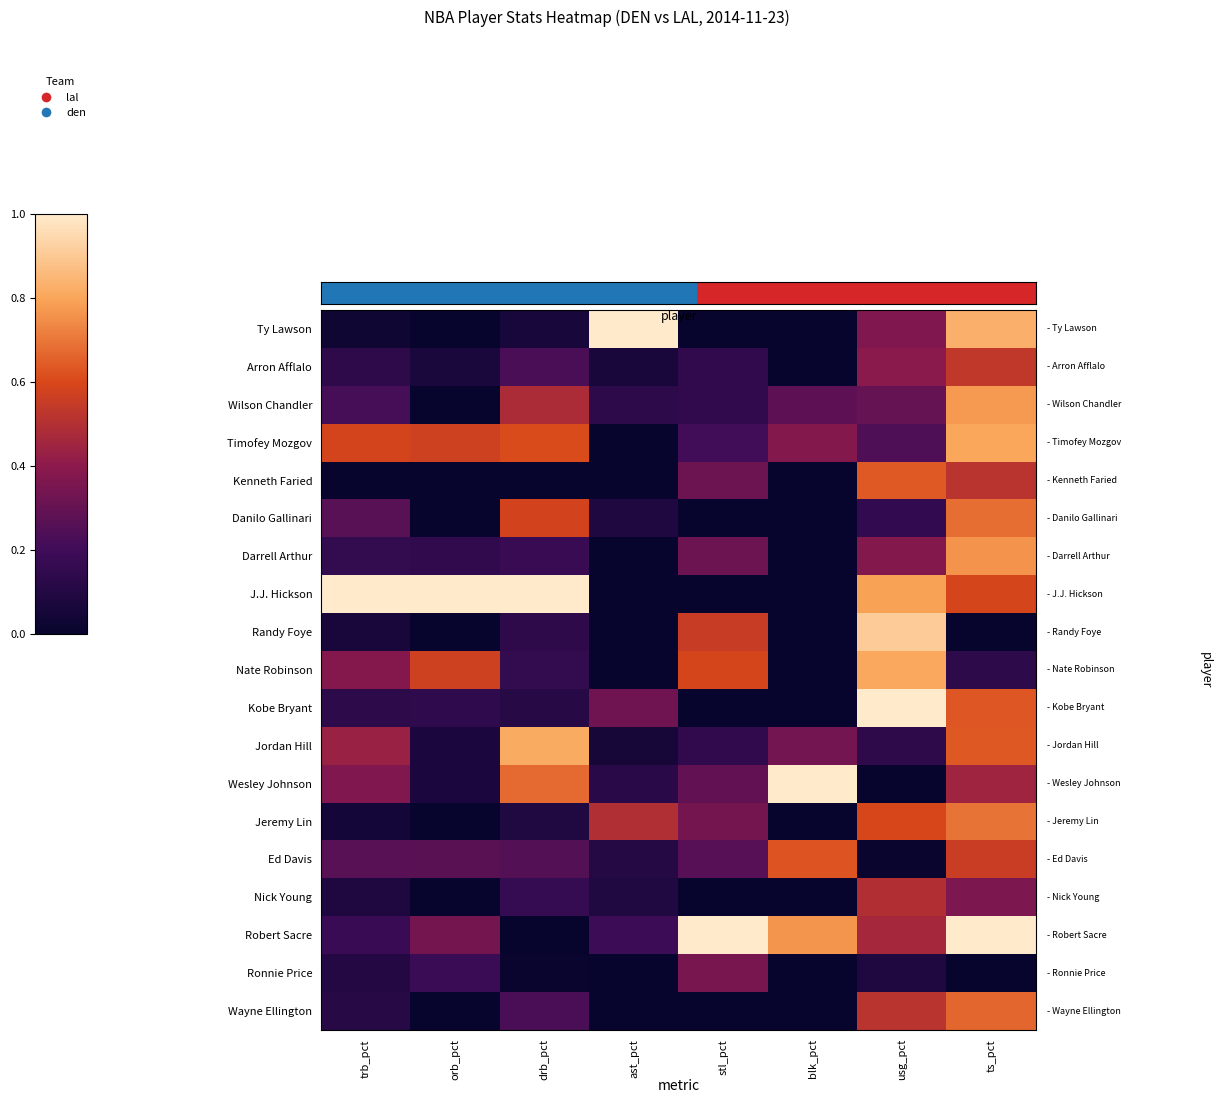

At which category is the sum across all series the highest?

ts_pct